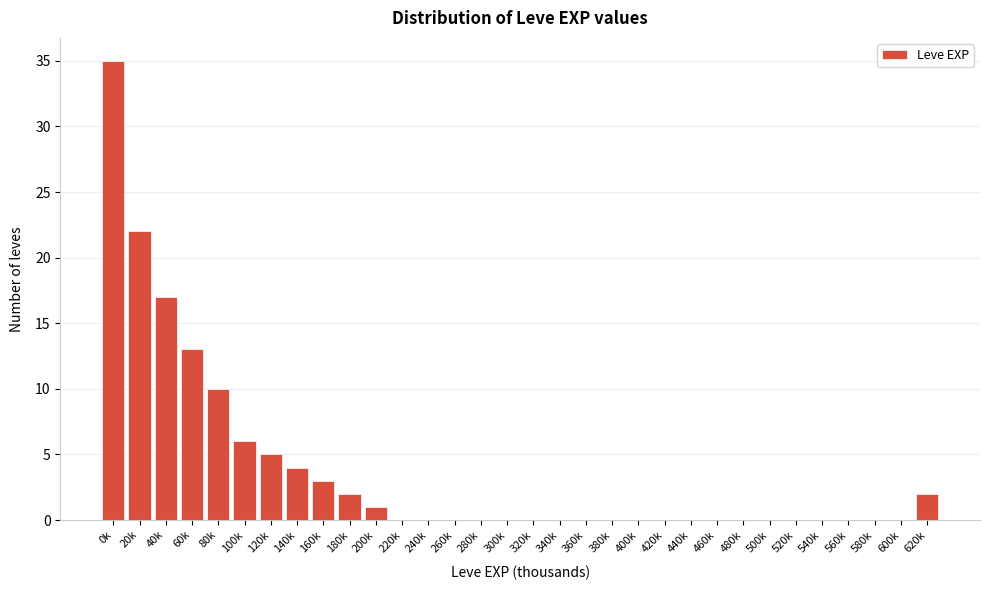

What is the greatest value displayed?

35